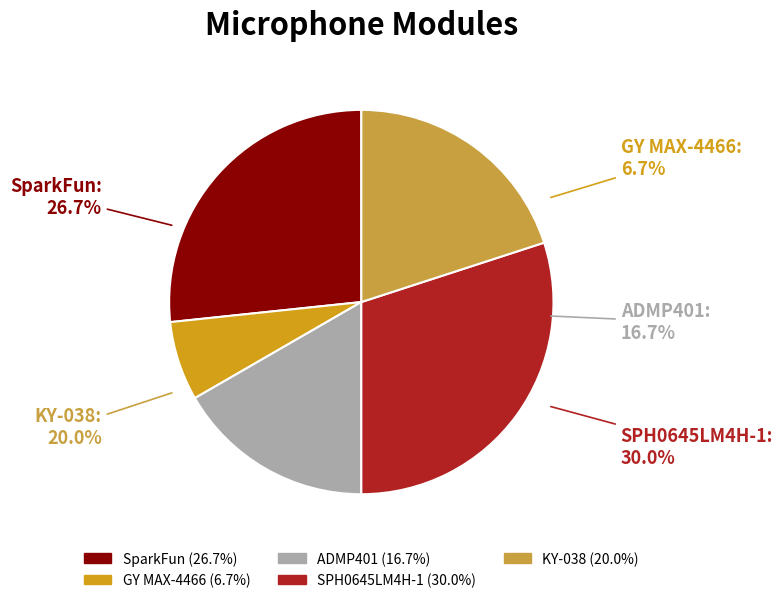

What portion of the pie excludes GY MAX-4466?

93.3%